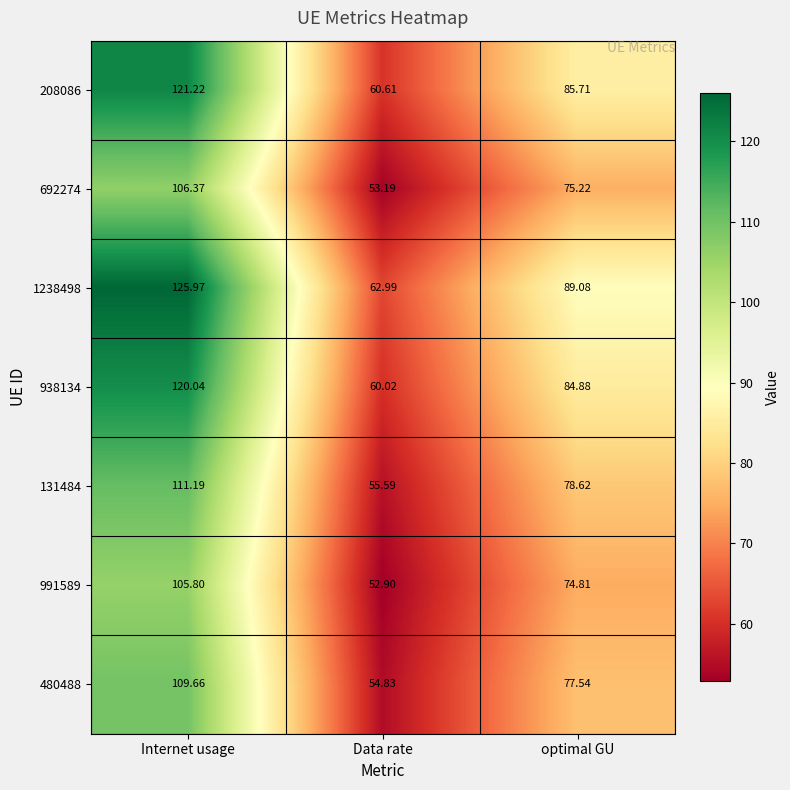

Which series has the largest total across all categories?

1238498